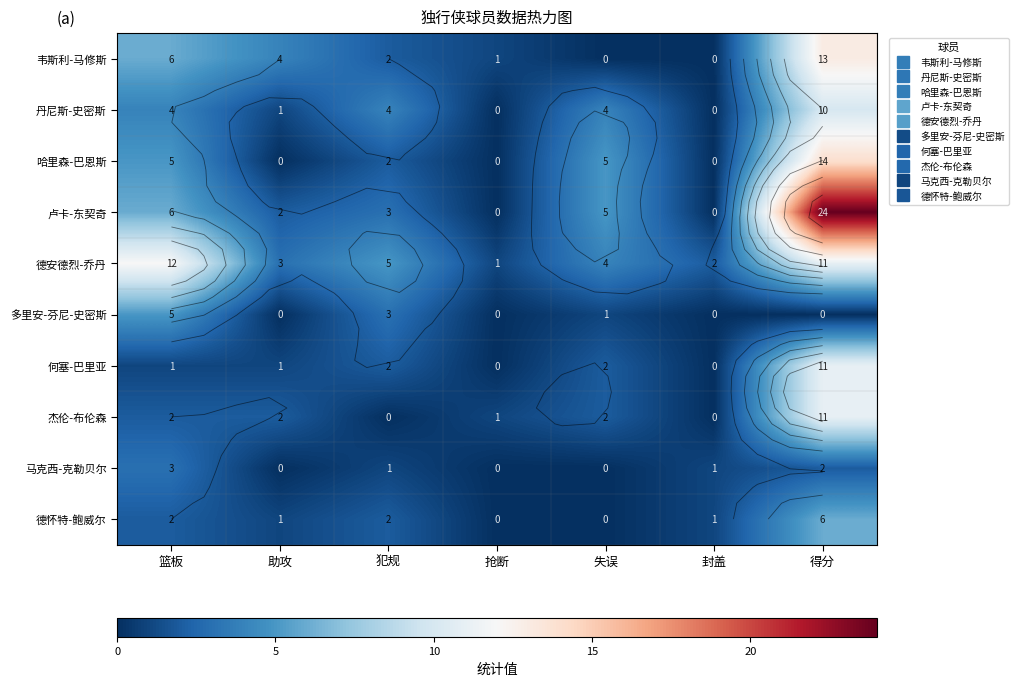

Which series has the largest total across all categories?

卢卡-东契奇